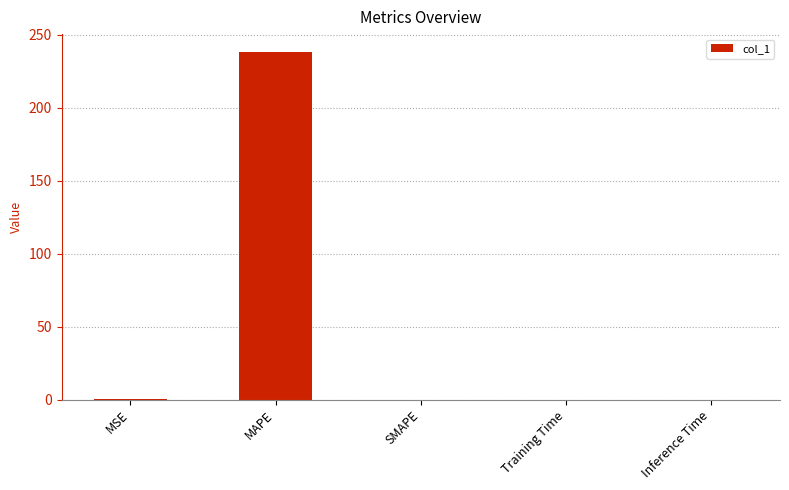

Read the value at MAPE.

238.6